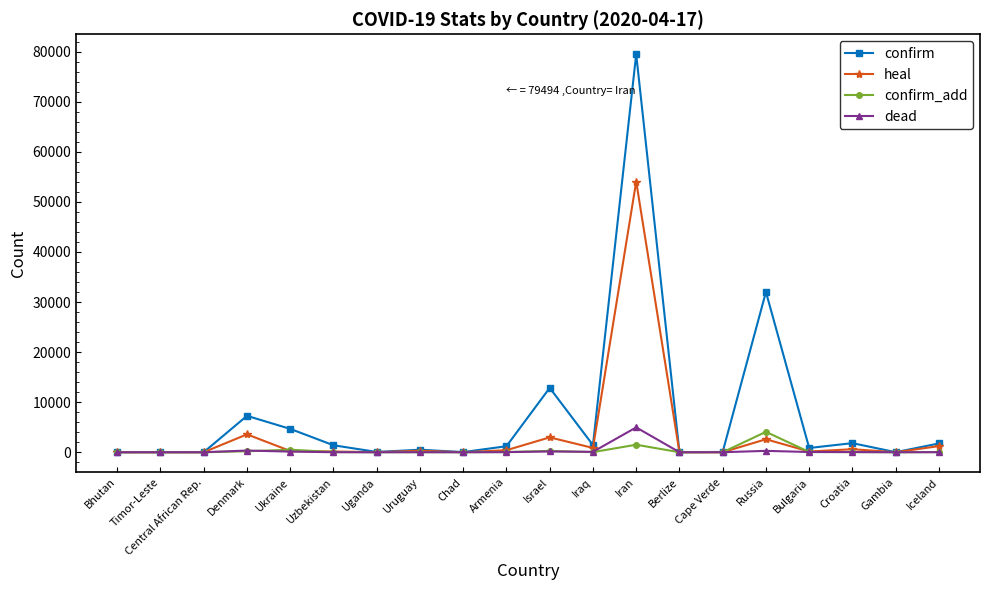

Which series has the largest total across all categories?

confirm